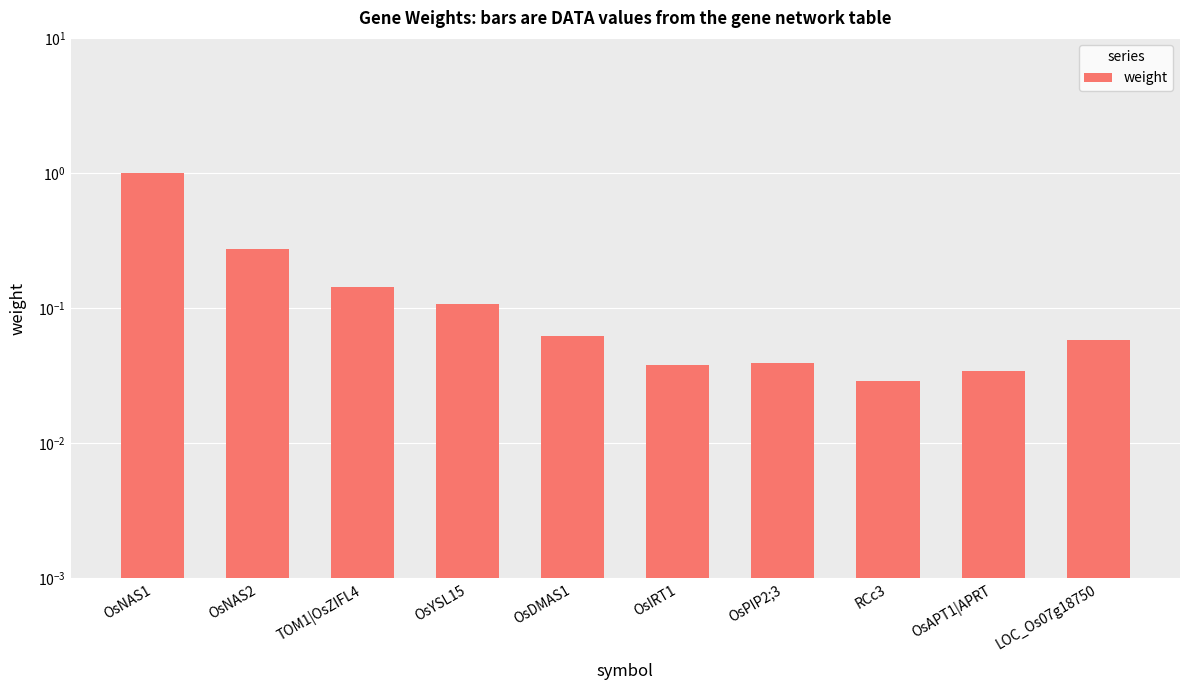

What is the label of the 7th bar from the left?

OsPIP2;3